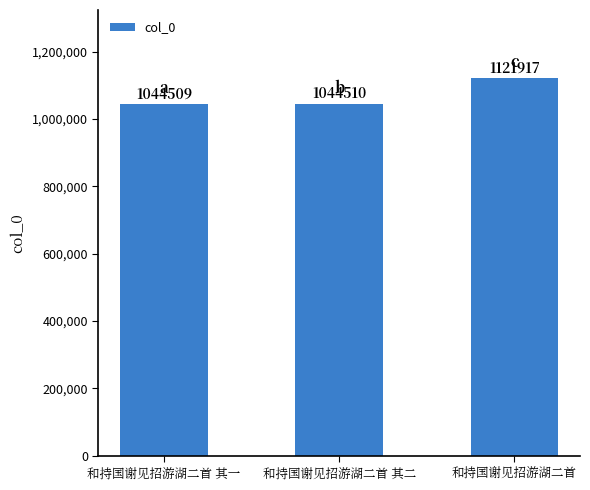

What position from the left is 和持国谢见招游湖二首 其一?

1